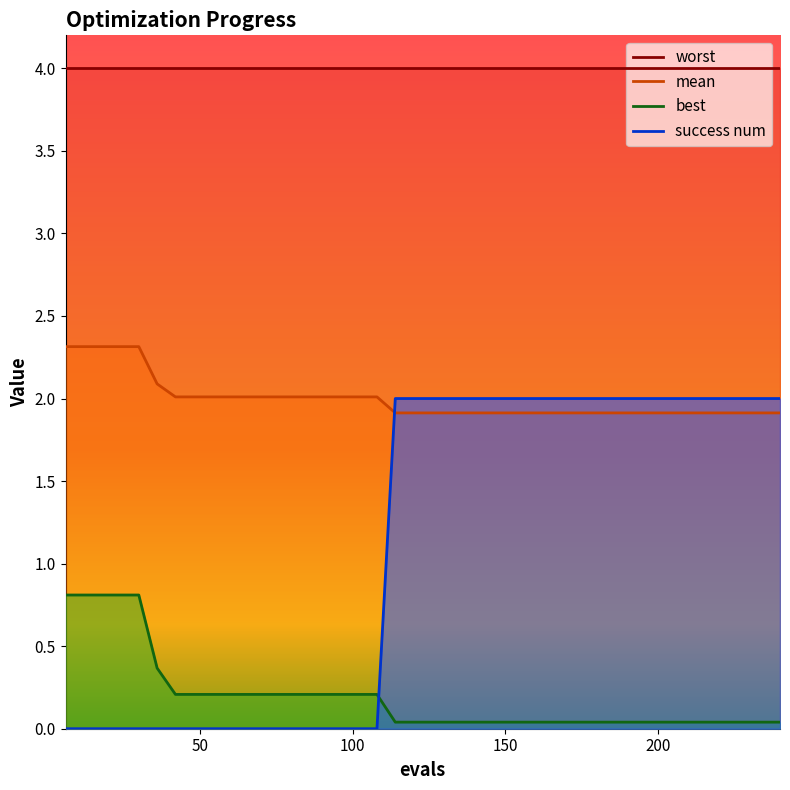

Is it true that success num equals 1.0 at 84?

False